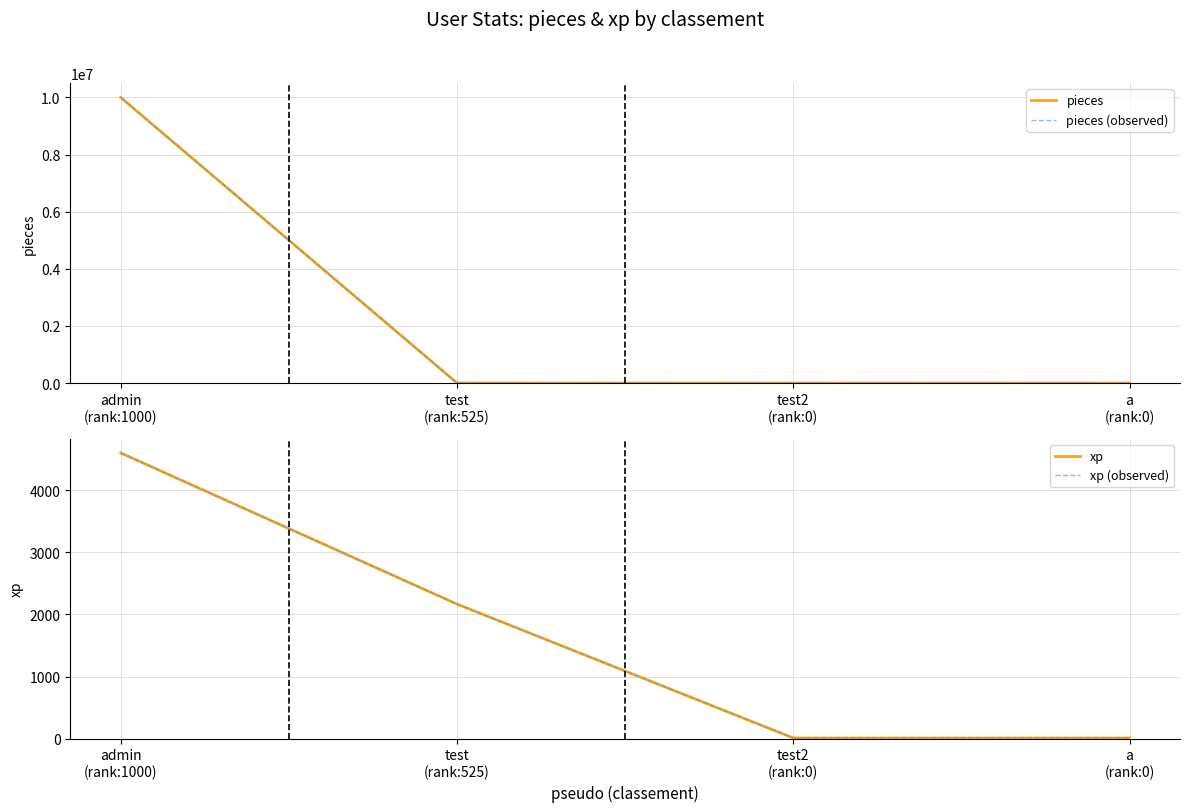

At which category is the sum across all series the highest?

admin
(rank:1000)